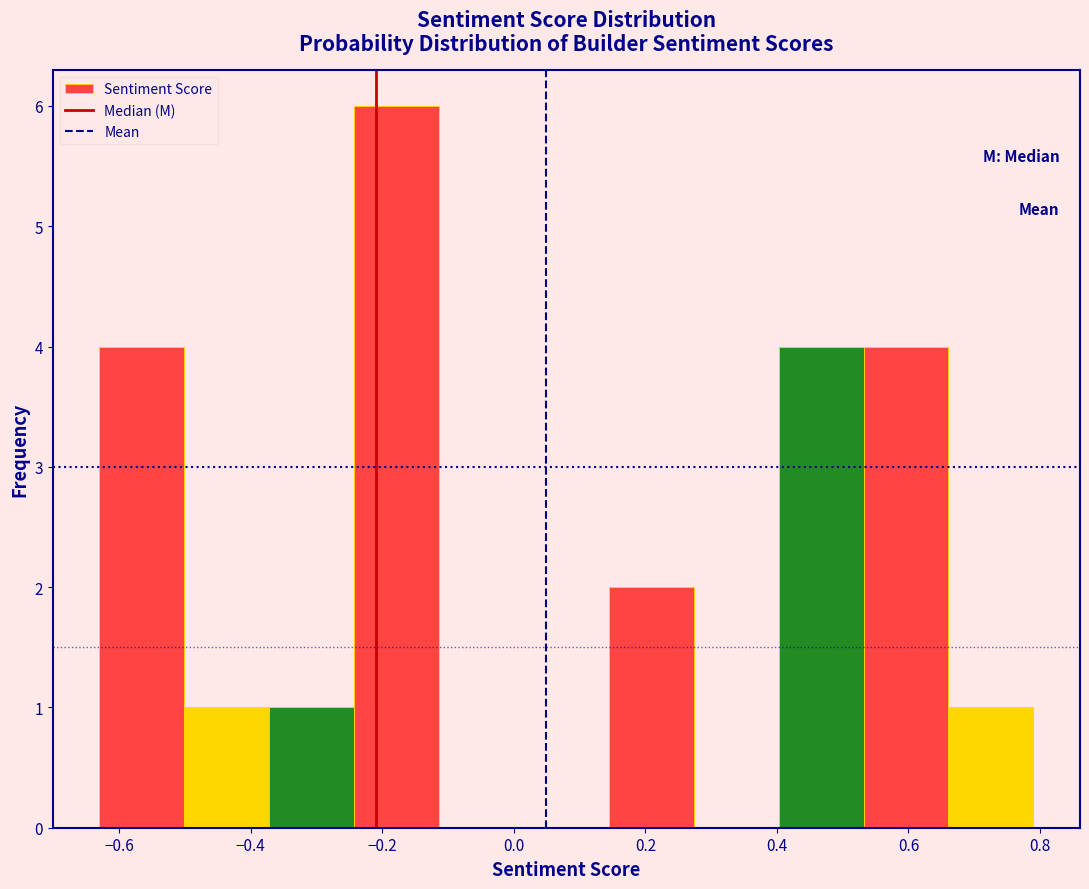

Reading left to right, transcribe this chart: for each bar, give the range it covers on the x-axis and its height. Neither the bar edges nor the heights are printed on the chart, so give them approximately, as read against the axes.

-0.64 to -0.50: 4
-0.50 to -0.38: 1
-0.38 to -0.24: 1
-0.24 to -0.12: 6
-0.12 to 0.02: 0
0.02 to 0.14: 0
0.14 to 0.28: 2
0.28 to 0.40: 0
0.40 to 0.54: 4
0.54 to 0.66: 4
0.66 to 0.78: 1